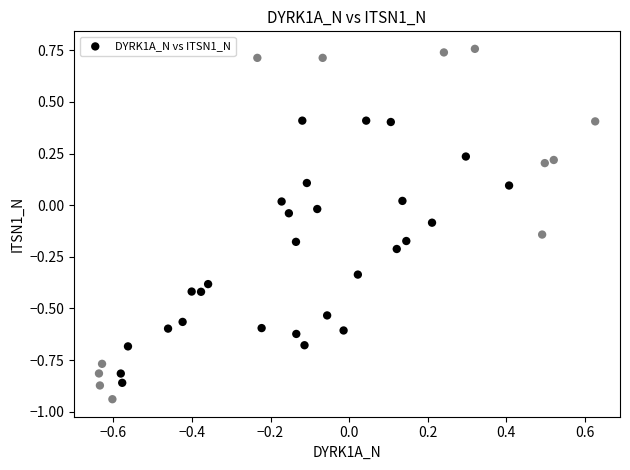

What is the range of X values (max minus min)?

1.3